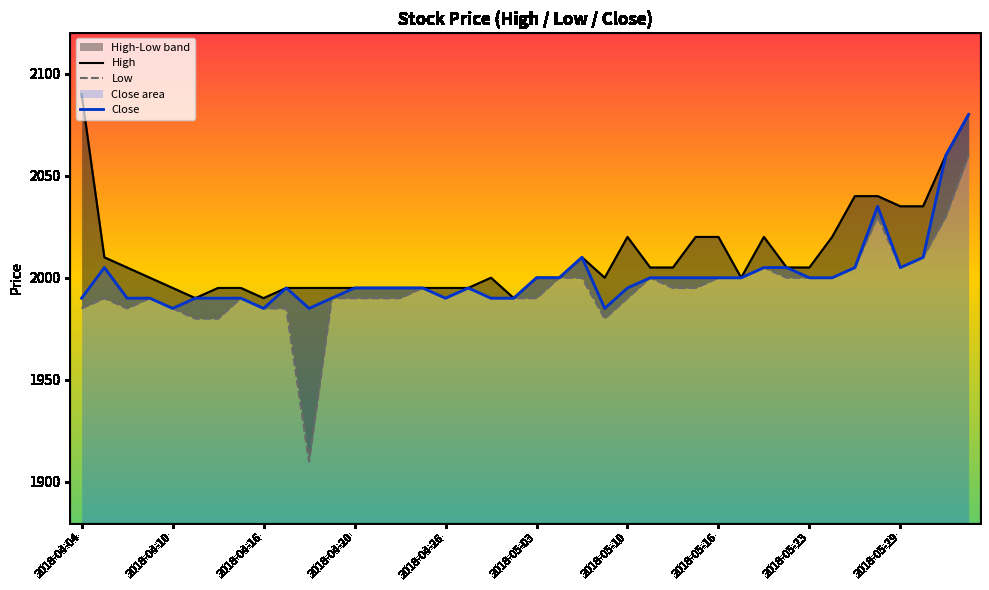

Is it true that Close equals 1995 at 2018-04-20?

True